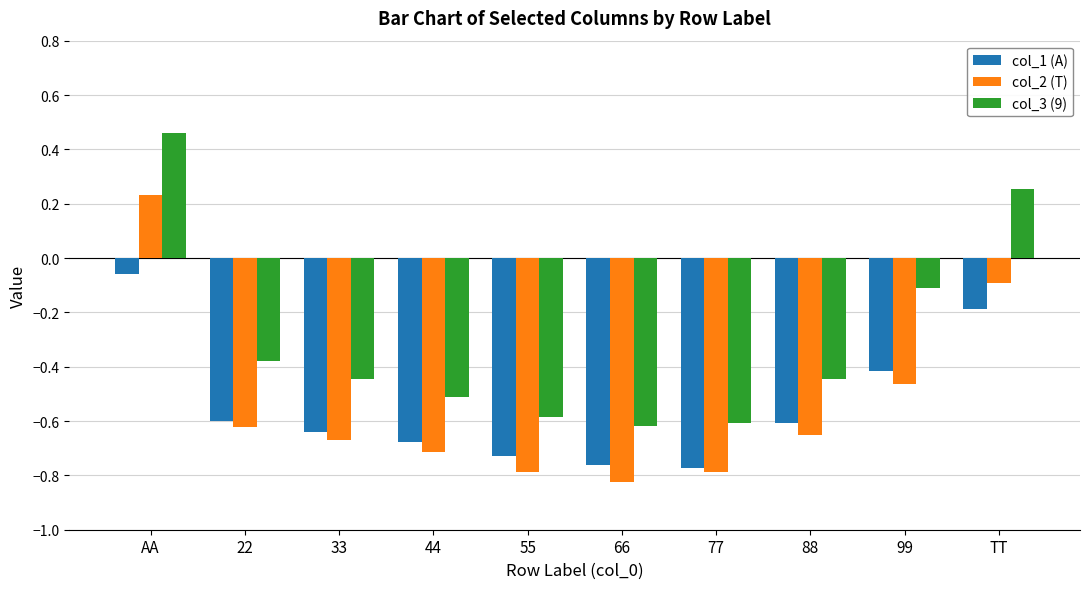

How many values in col_2 (T) are above zero?

1